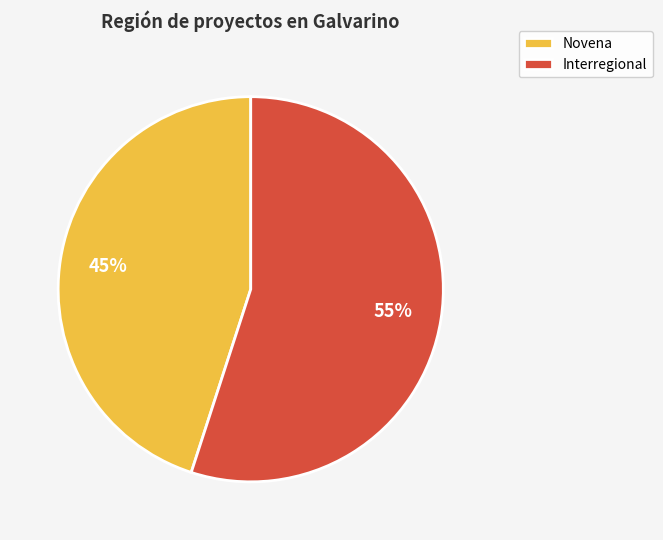

True or false: Interregional accounts for 46% of the total.

False